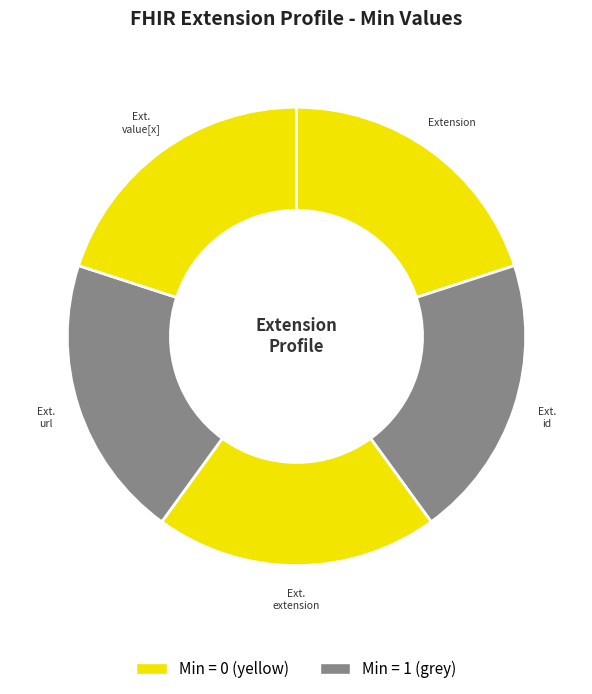

How many segments does this pie chart have?

5